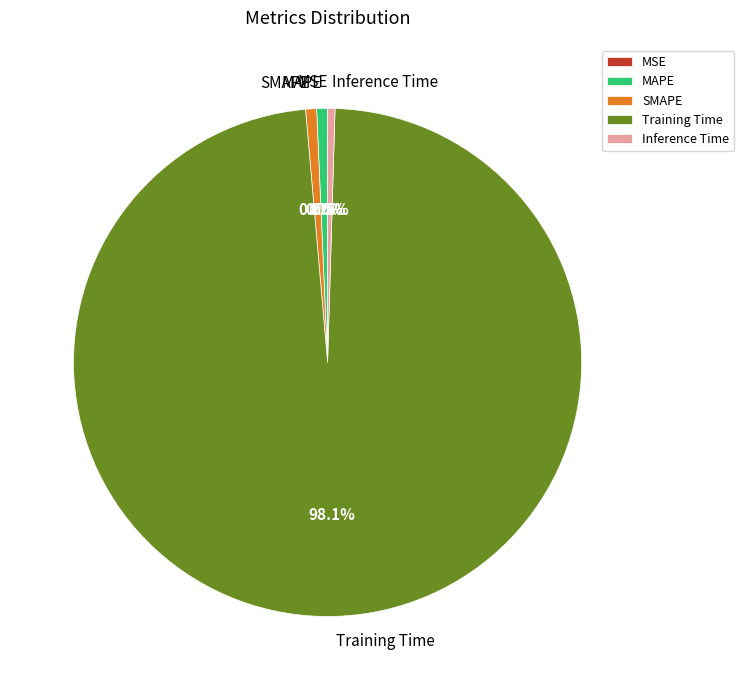

To the nearest percent, what percentage of the pie is MAPE?

1%